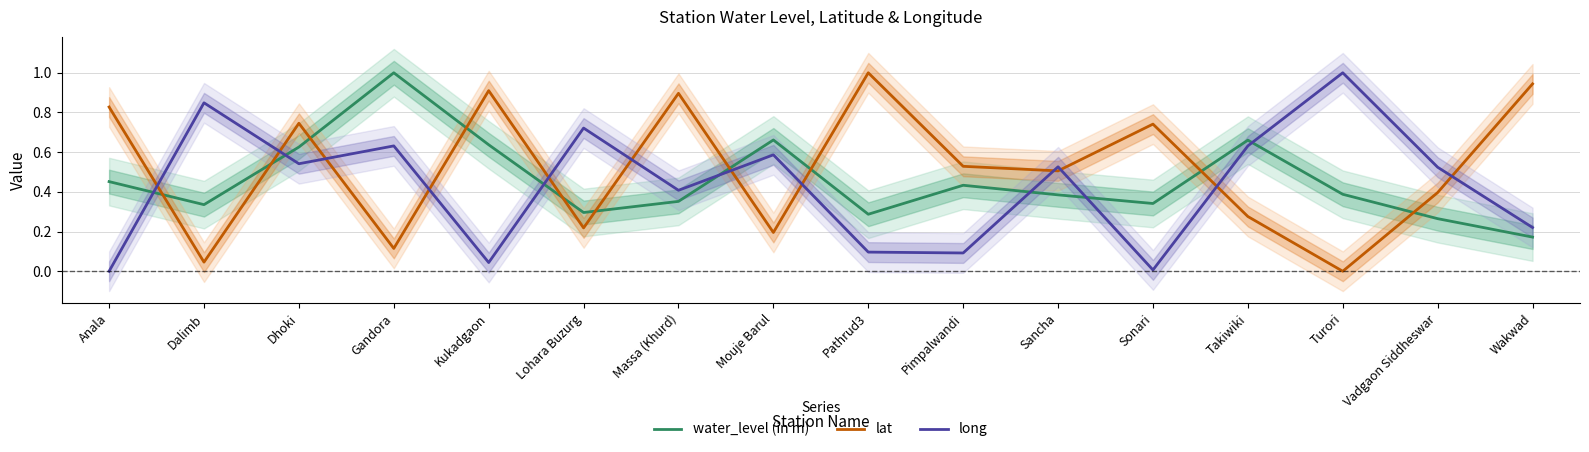

Which category has the highest value in the water_level (in m) series?

Gandora